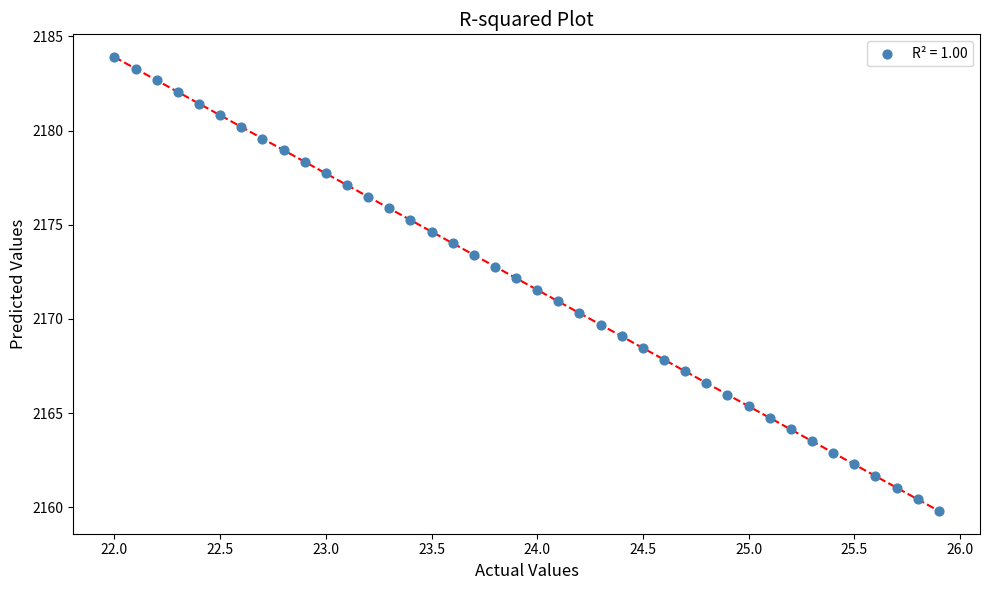

What is the range of X values (max minus min)?

3.9